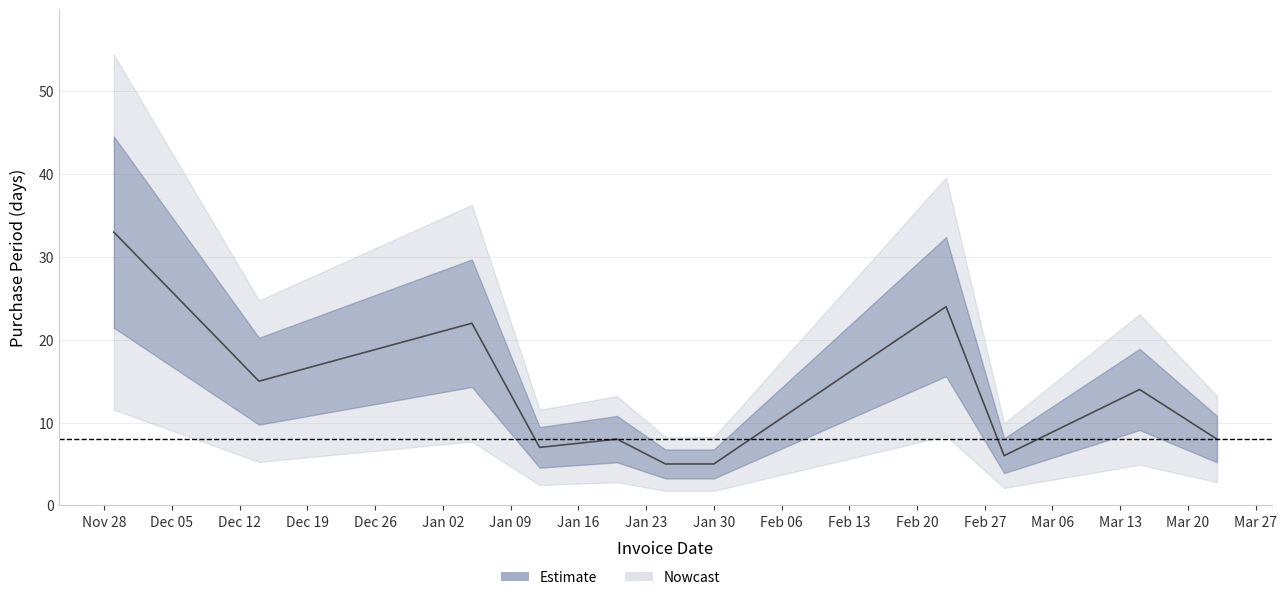

Which category has the highest value across all series?

2016-11-29